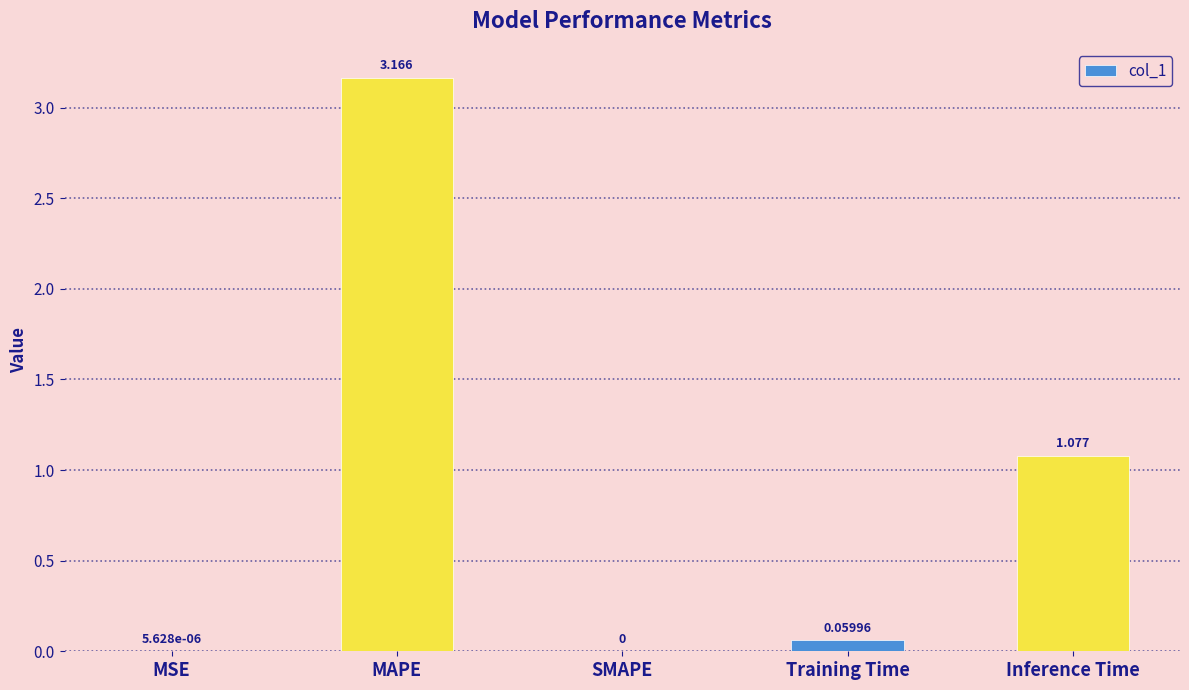

How many categories are shown in the chart?

5